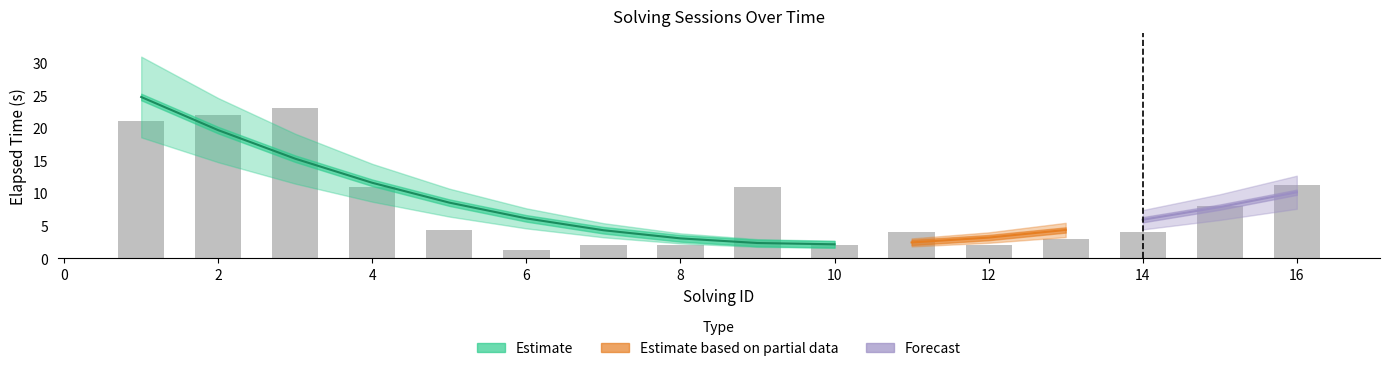

Rank the categories by value from lowest to highest.

6, 7, 8, 10, 12, 13, 11, 14, 5, 15, 4, 9, 16, 1, 2, 3